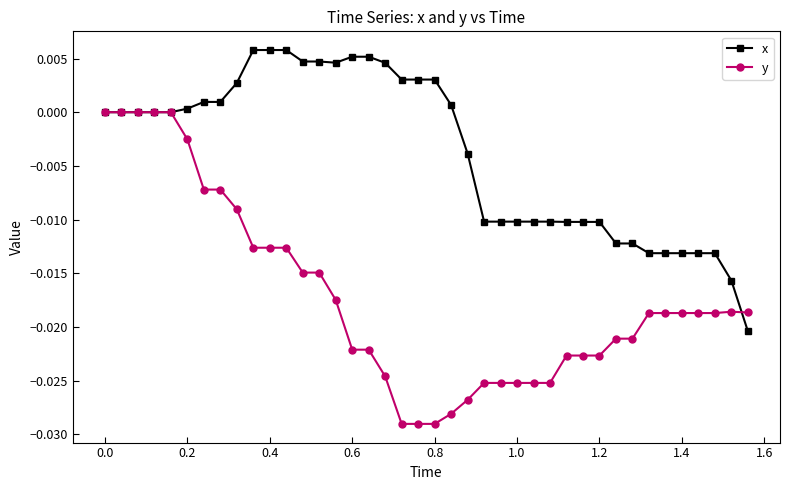

Count the number of data series in this chart.

2